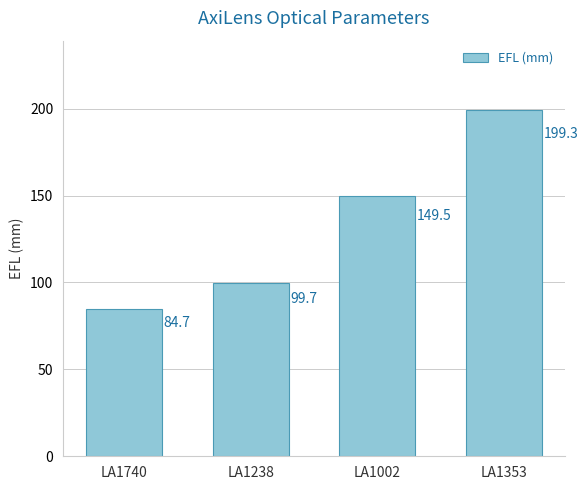

Which label corresponds to the largest value in the chart?

LA1353